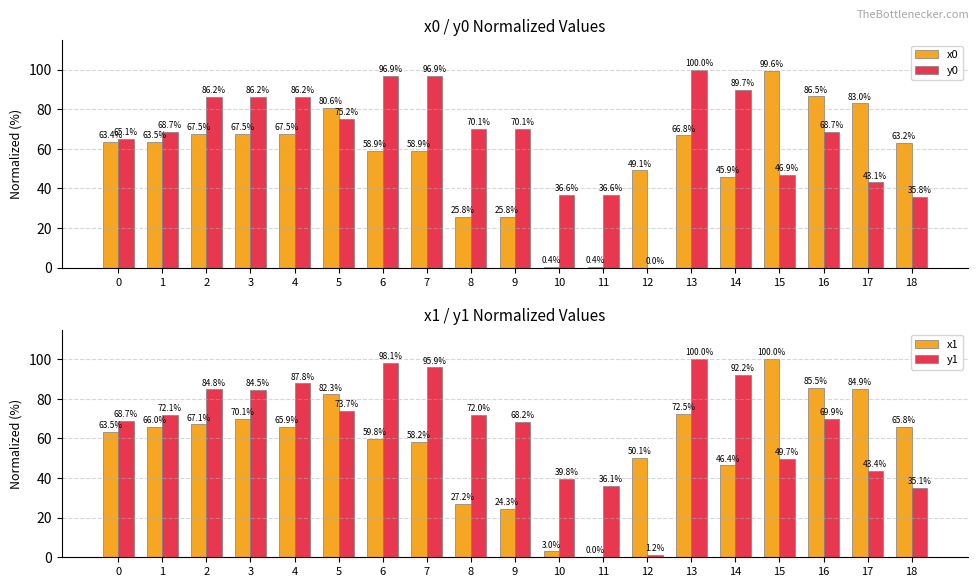

Is it true that y0 equals 152.2 at 2?

False